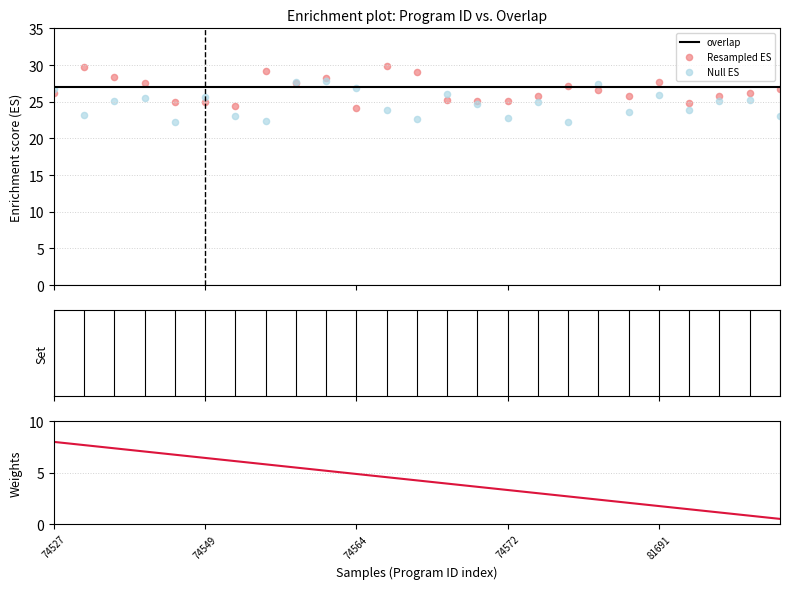

What is the total value across all series at 81691?

55.4